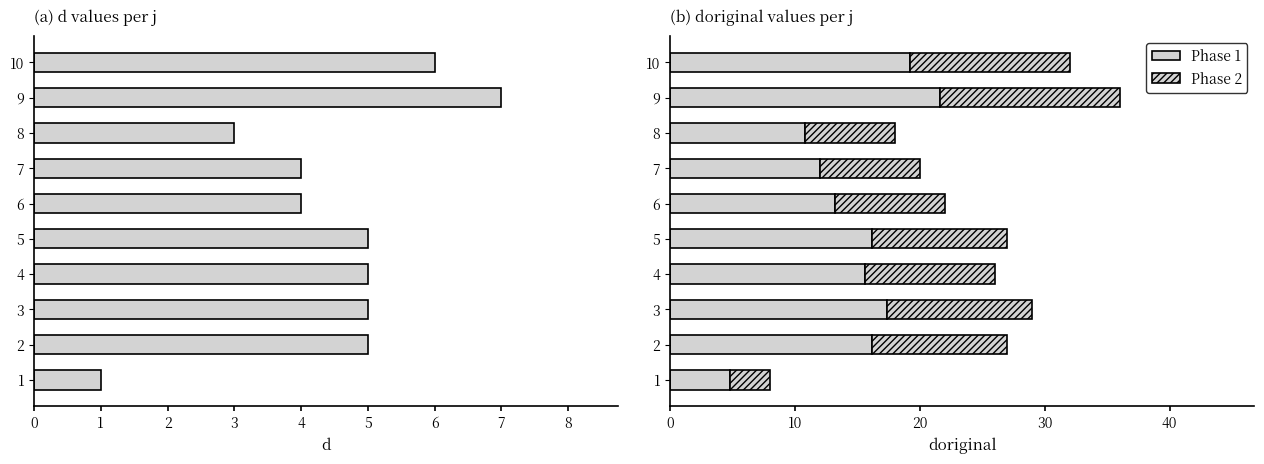

How many bars are there in total?

30